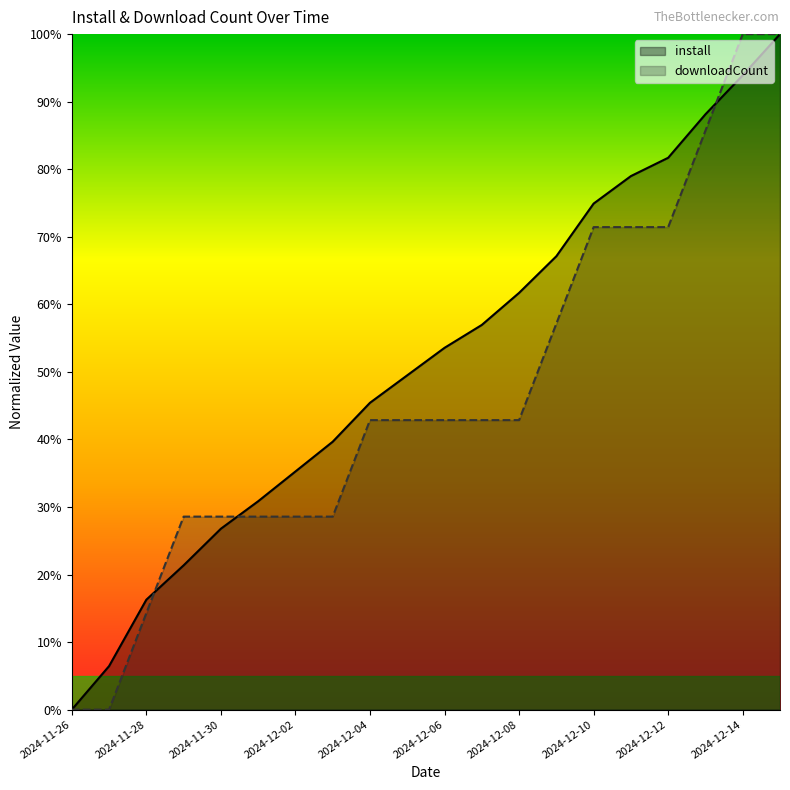

Which has a higher value, 2024-12-06 or 2024-12-04?

2024-12-06